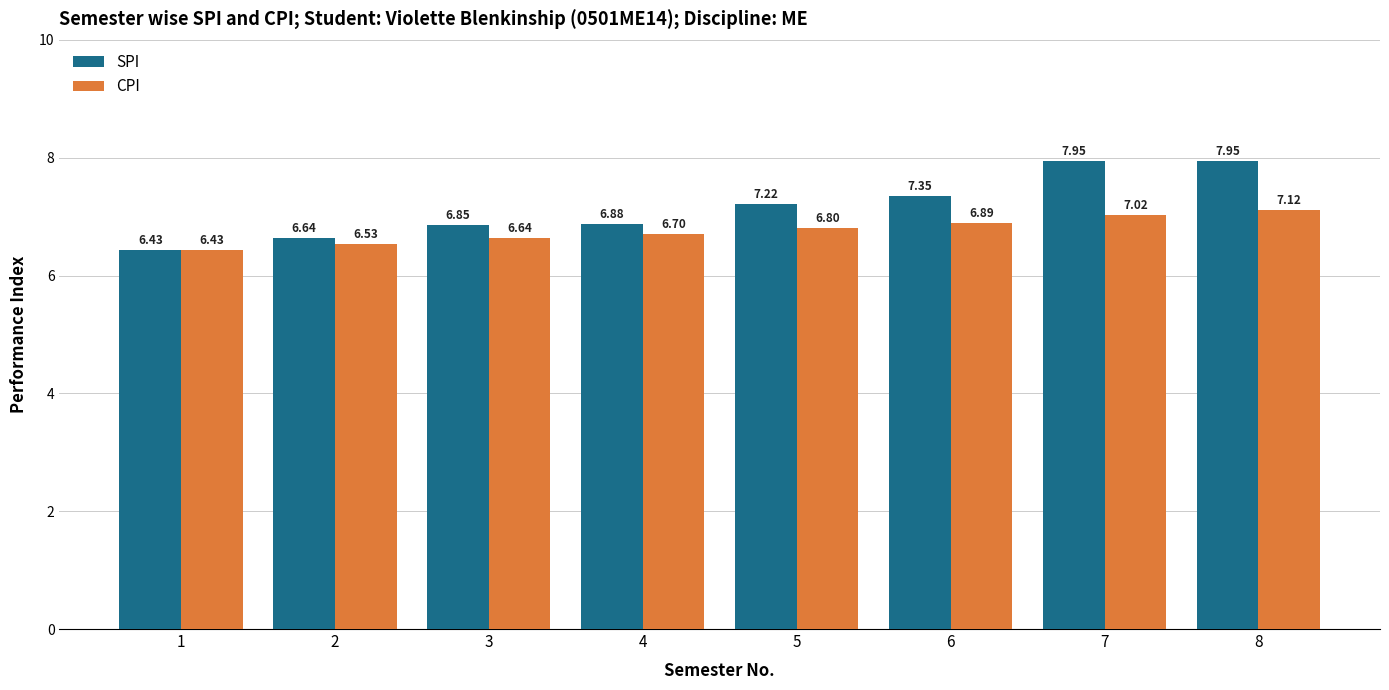

Is the value of SPI at 3 greater than the value of CPI at 5?

Yes